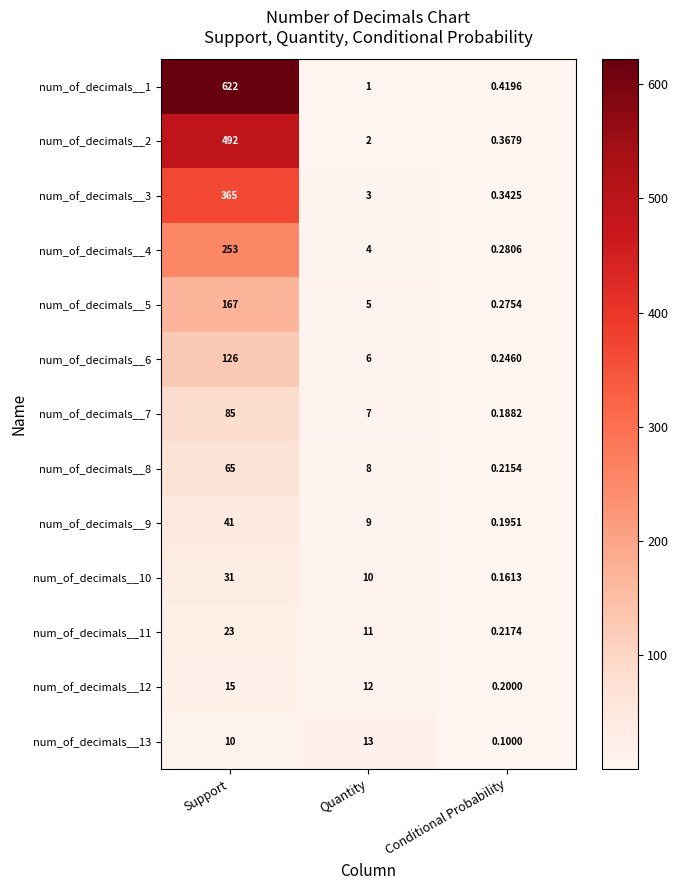

At which label does num_of_decimals__4 first exceed 4?

Support